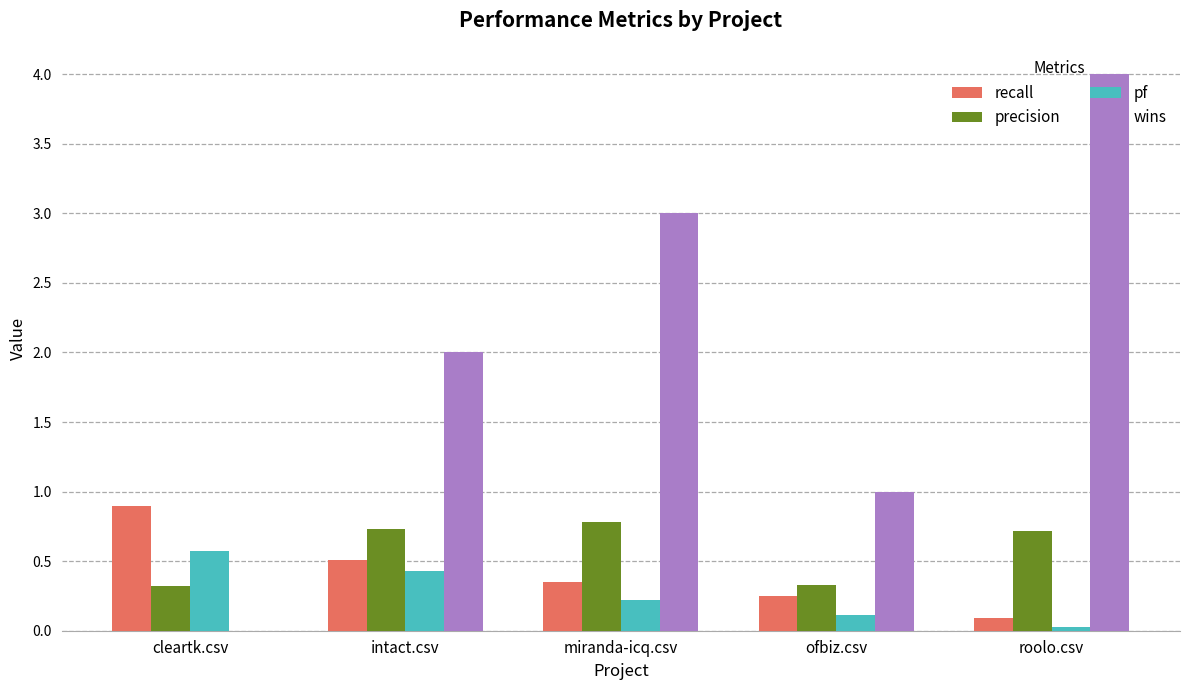

Is the value of wins at cleartk.csv greater than the value of recall at intact.csv?

No